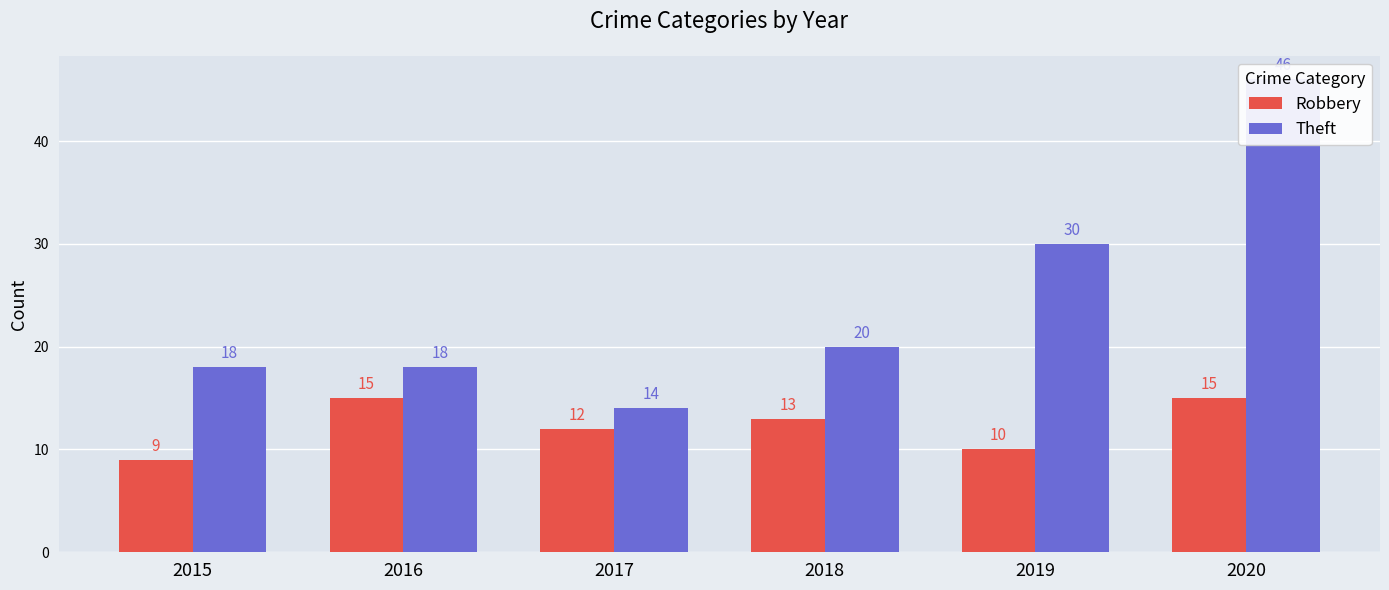

Which series changed the most between 2017 and 2019?

Theft